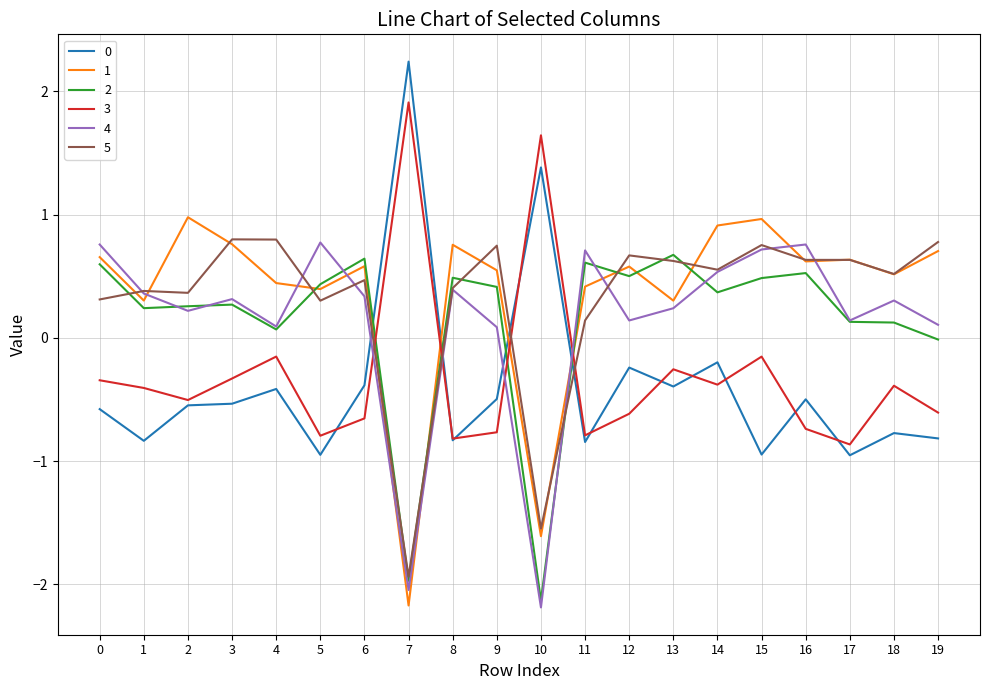

What is the maximum value for 5?

0.8